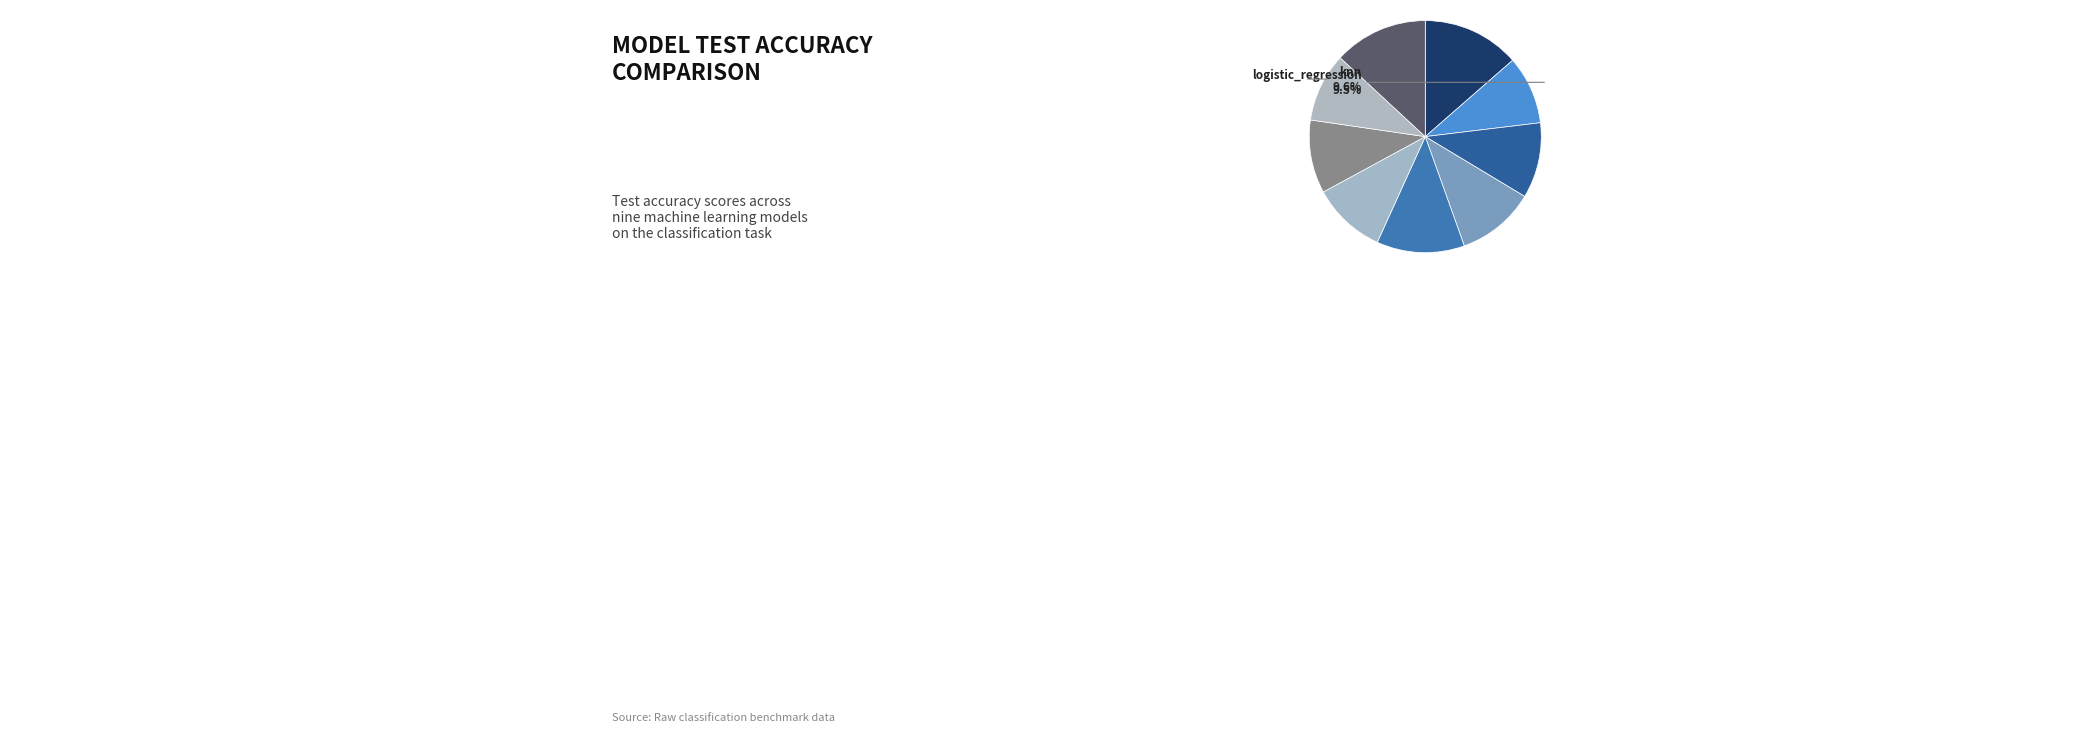

Rank the categories by value from highest to lowest.

random_forest, xgboost, adaboost, svm, naive_bayes, ann, decision_tree, knn, logistic_regression